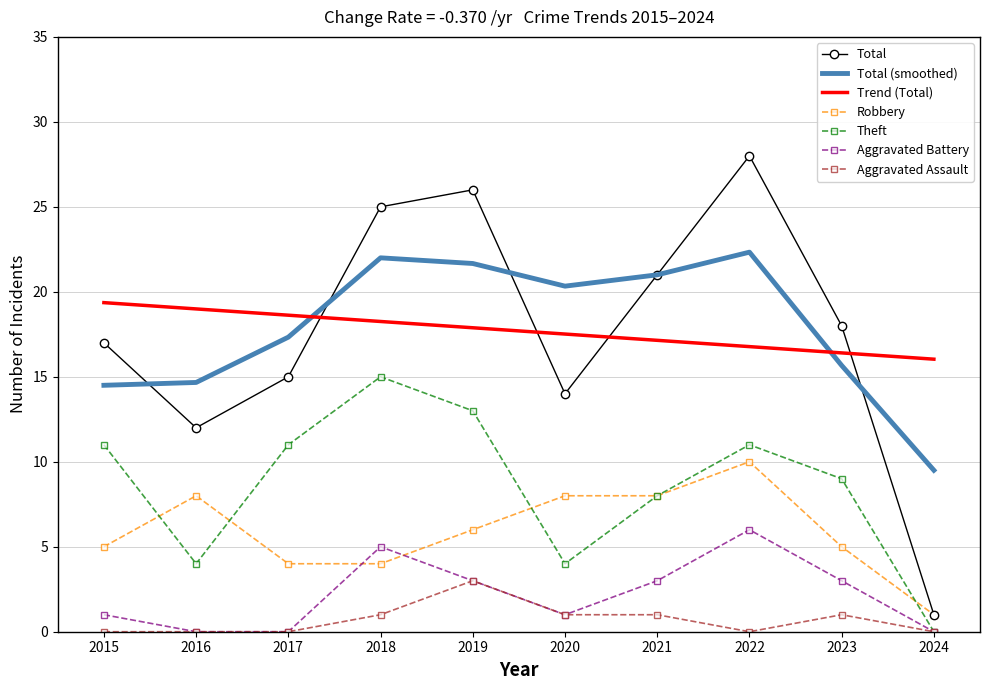

Which series has the largest range (max minus min)?

Total